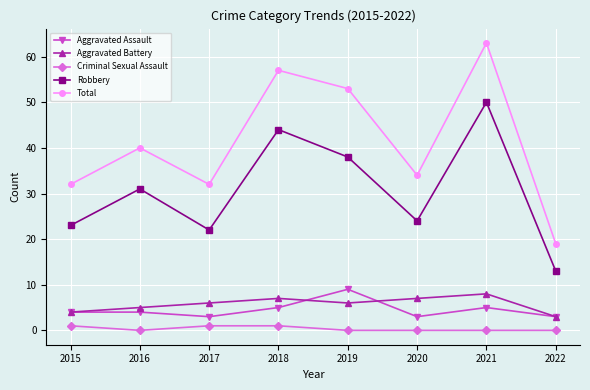

What is the highest value of the Criminal Sexual Assault series?

1